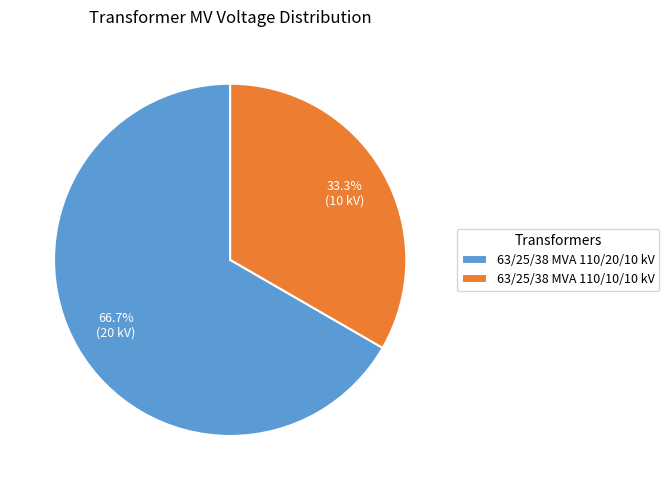

Which slice is the smallest?

63/25/38 MVA 110/10/10 kV